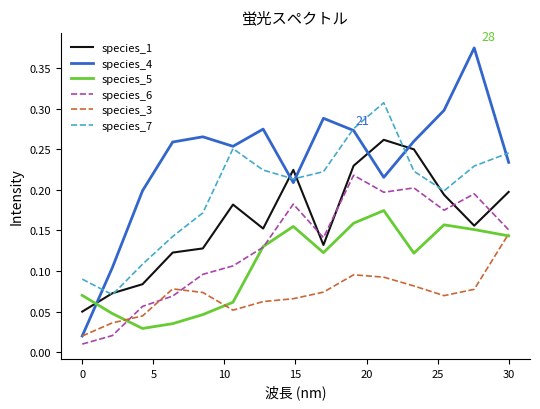

Rank the series by their maximum value, from lowest to highest.

species_3, species_5, species_6, species_1, species_7, species_4